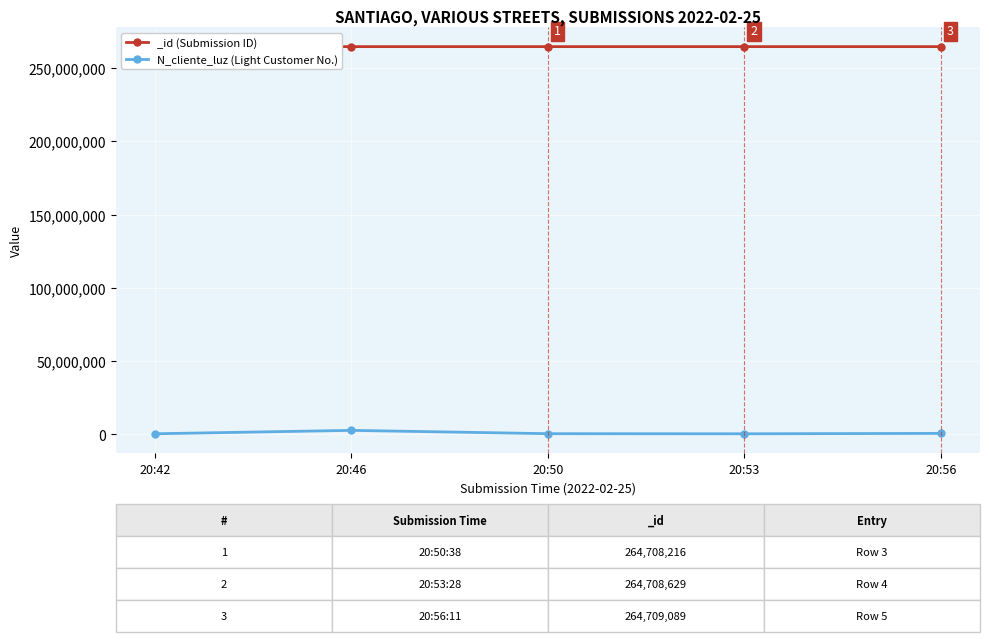

The value at 20:50 is 324732. True or false?

True